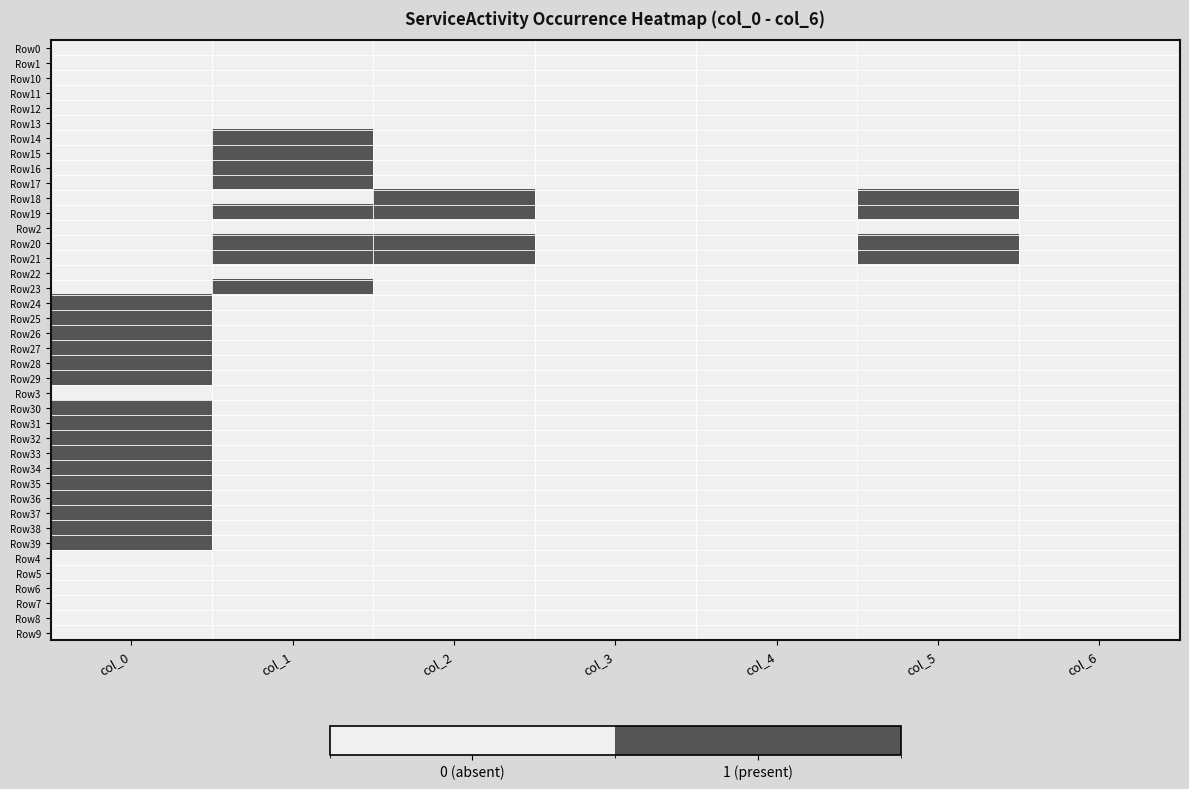

What is the total value across all series at col_2?

4